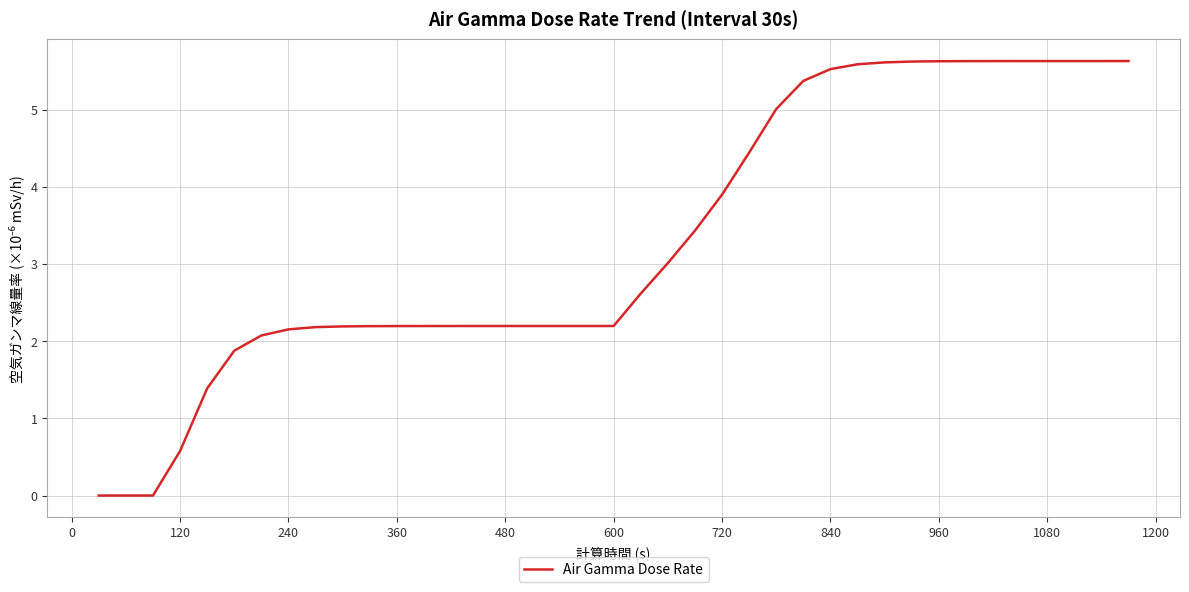

What is the greatest value displayed?

5.6